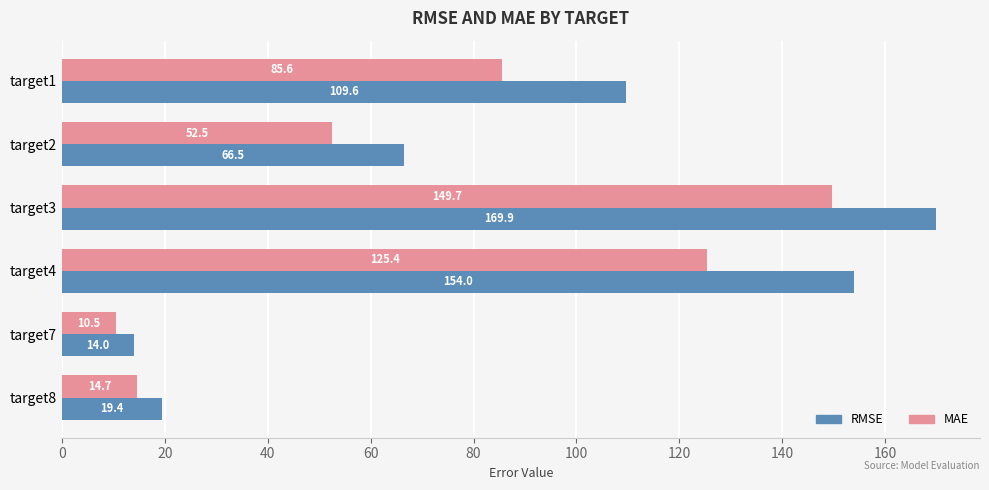

True or false: MAE has a value of 18.2 at target7.

False